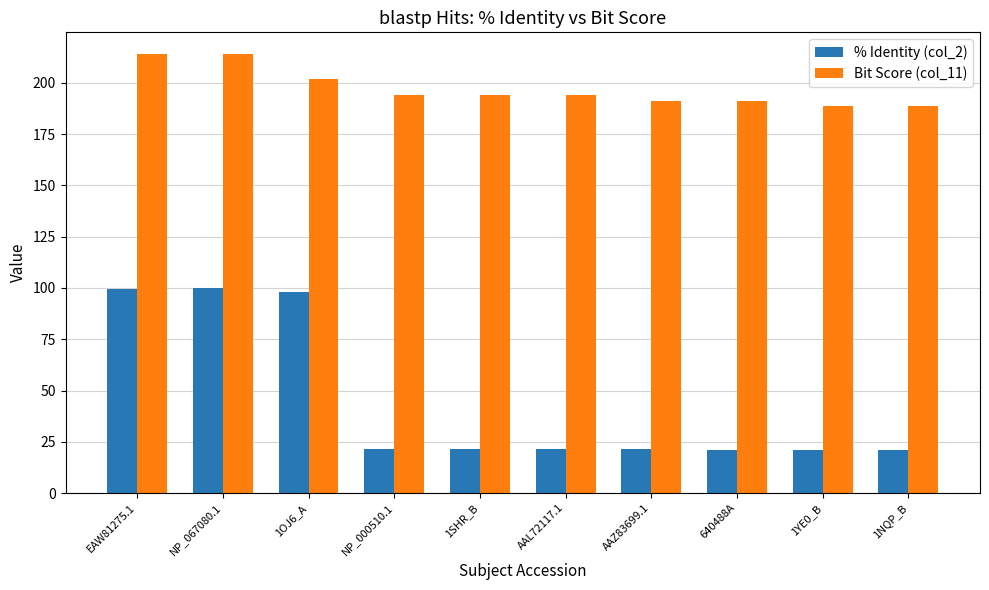

True or false: % Identity (col_2) has a value of 10.2 at AAZ83699.1.

False